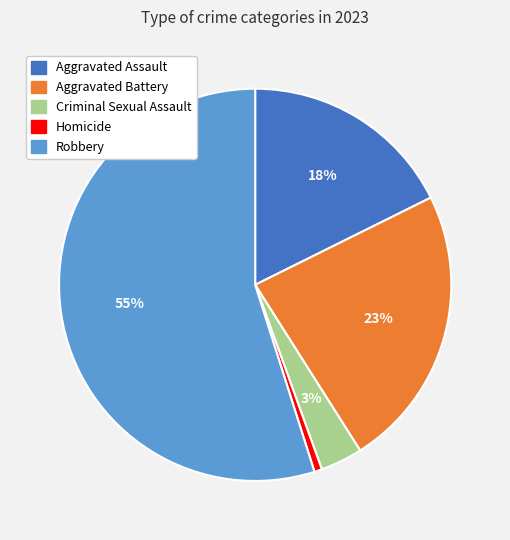

The Aggravated Battery slice represents 12% of the pie. True or false?

False